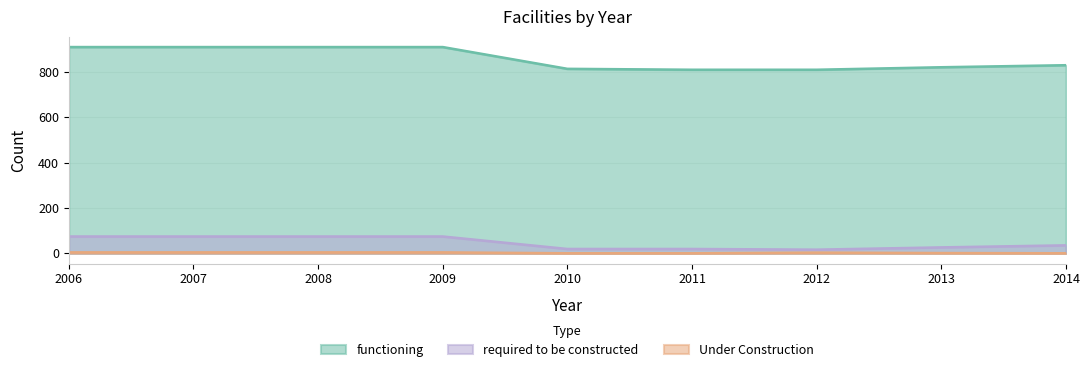

How many distinct data groups are displayed?

3